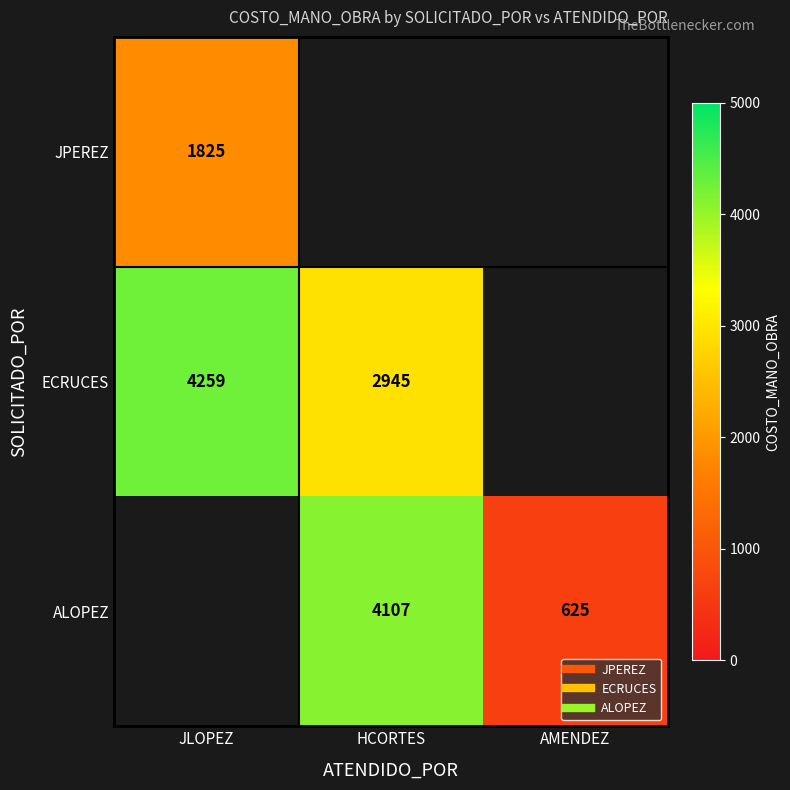

What is the smallest value displayed?

625.0